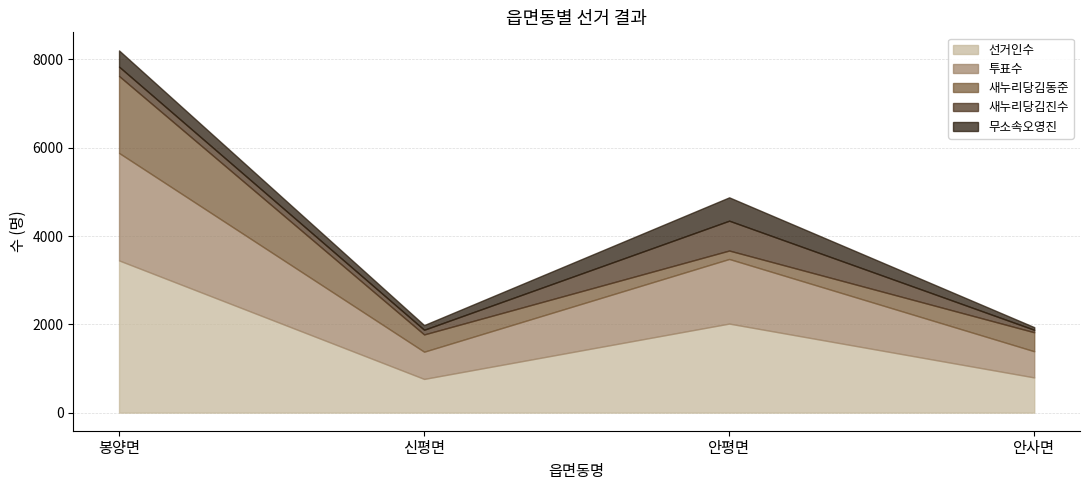

Which series has the largest total across all categories?

선거인수